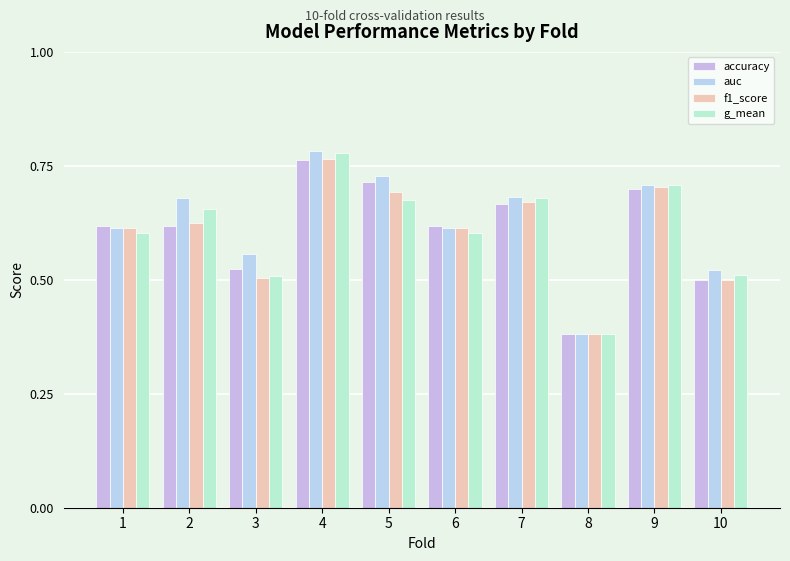

What are all the series names shown in the legend?

accuracy, auc, f1_score, g_mean